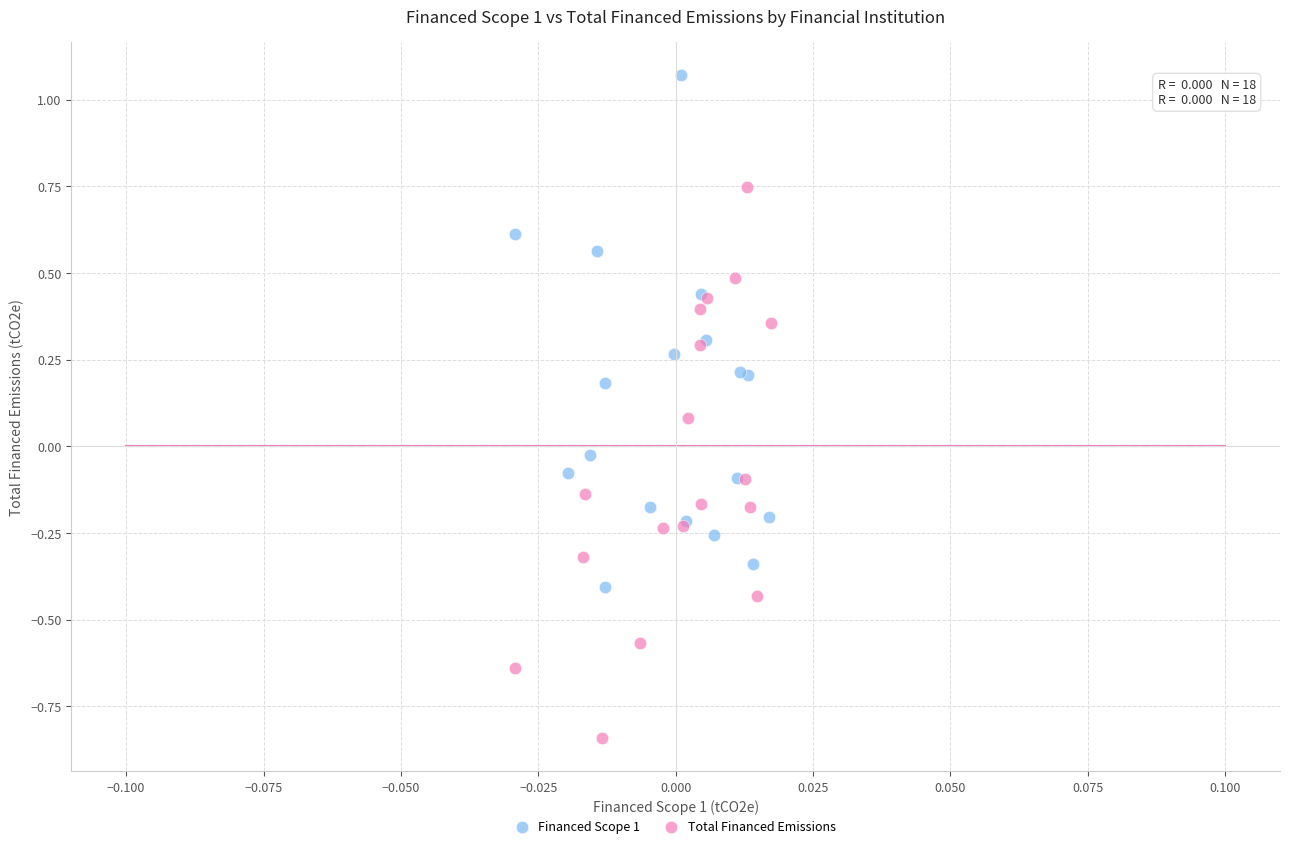

Which series reaches the maximum Y coordinate?

Financed Scope 1